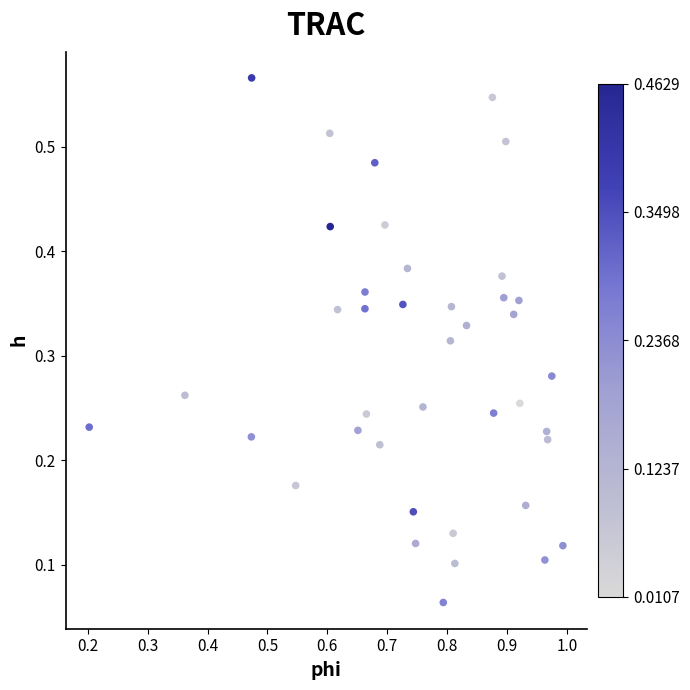

What is the range of X values (max minus min)?

0.8